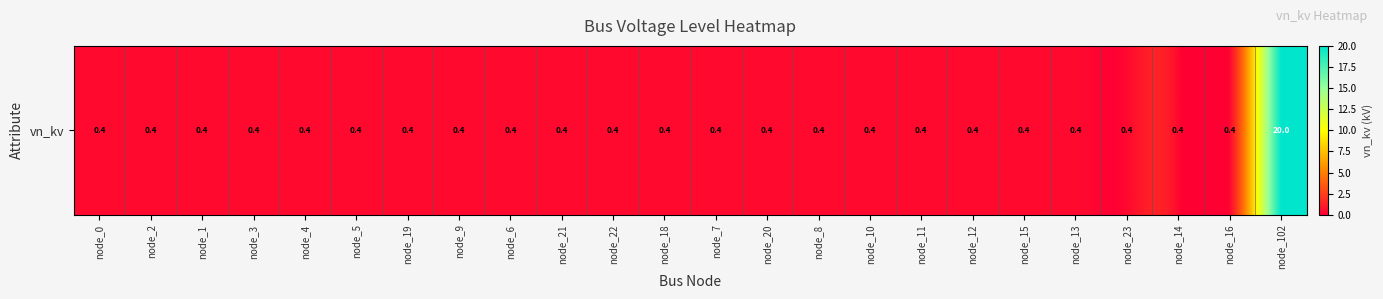

Rank the categories by value from lowest to highest.

node_0, node_2, node_1, node_3, node_4, node_5, node_19, node_9, node_6, node_21, node_22, node_18, node_7, node_20, node_8, node_10, node_11, node_12, node_15, node_13, node_23, node_14, node_16, node_102